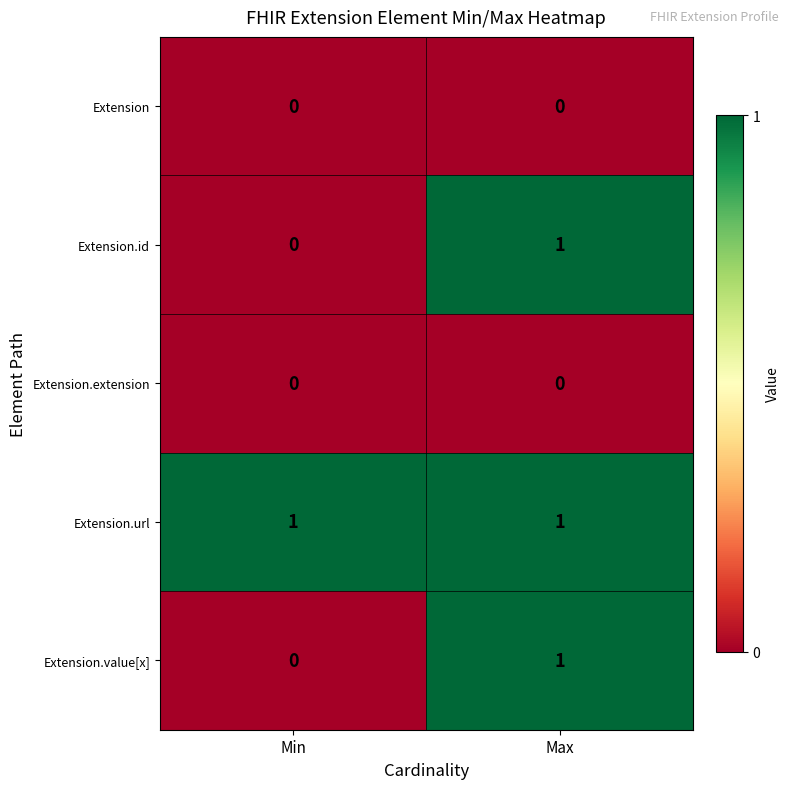

What is the difference between the highest and lowest values at Min?

1